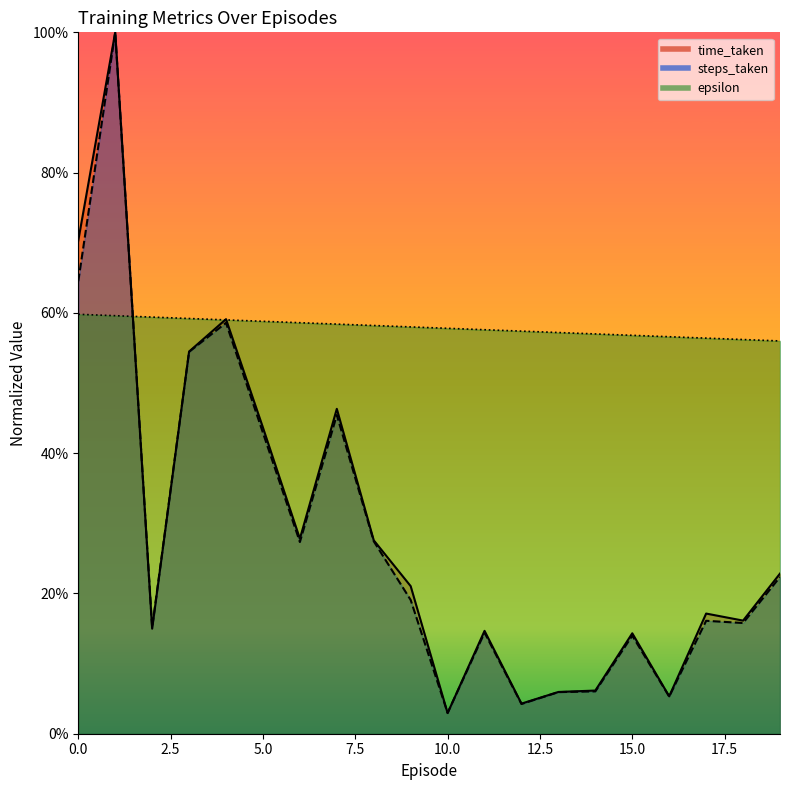

Reading left to right, list all the values displayed in this chart.

epsilon: 0=0.6	1=0.6	2=0.6	3=0.6	4=0.6	5=0.6	6=0.6	7=0.6	8=0.6	9=0.6	10=0.6	11=0.6	12=0.6	13=0.6	14=0.6	15=0.6	16=0.6	17=0.6	18=0.6	19=0.6
time_taken: 0=0.7	1=1.0	2=0.1	3=0.5	4=0.6	5=0.4	6=0.3	7=0.5	8=0.3	9=0.2	10=0.0	11=0.1	12=0.0	13=0.1	14=0.1	15=0.1	16=0.1	17=0.2	18=0.2	19=0.2
steps_taken: 0=0.6	1=1.0	2=0.2	3=0.5	4=0.6	5=0.4	6=0.3	7=0.5	8=0.3	9=0.2	10=0.0	11=0.1	12=0.0	13=0.1	14=0.1	15=0.1	16=0.1	17=0.2	18=0.2	19=0.2